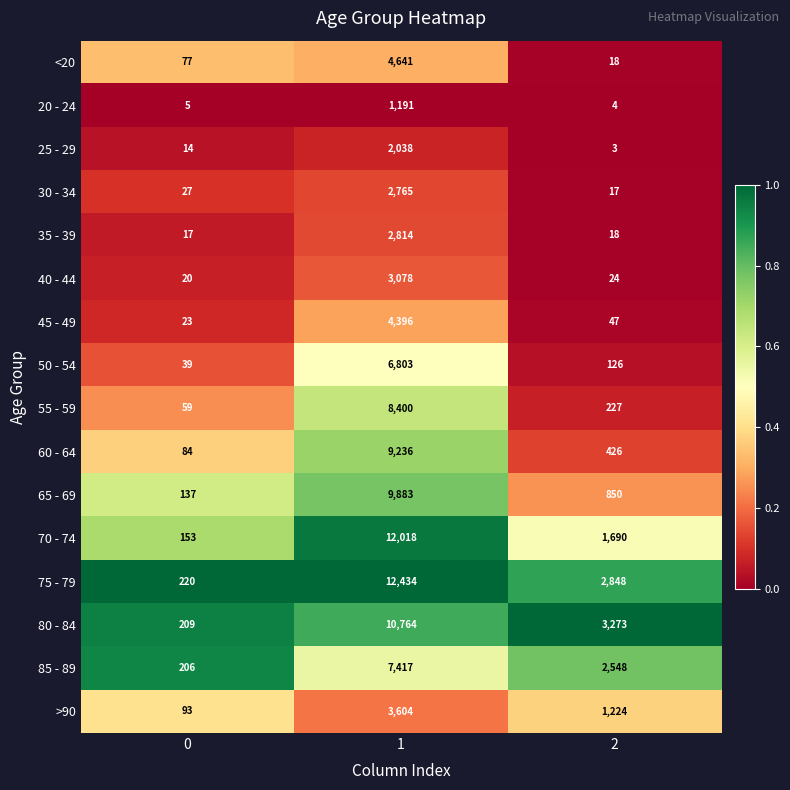

Rank the series by their maximum value, from highest to lowest.

75 - 79, 70 - 74, 80 - 84, 65 - 69, 60 - 64, 55 - 59, 85 - 89, 50 - 54, <20, 45 - 49, >90, 40 - 44, 35 - 39, 30 - 34, 25 - 29, 20 - 24